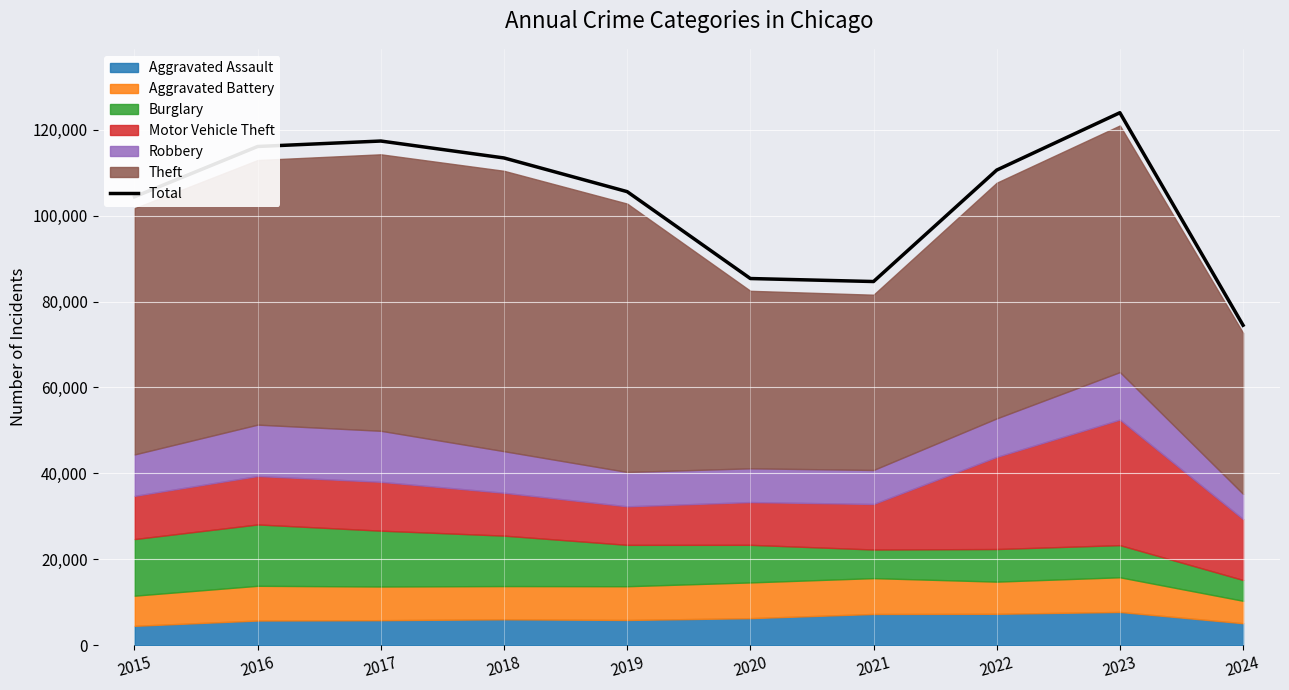

At which category does the chart reach its peak across all series?

2023